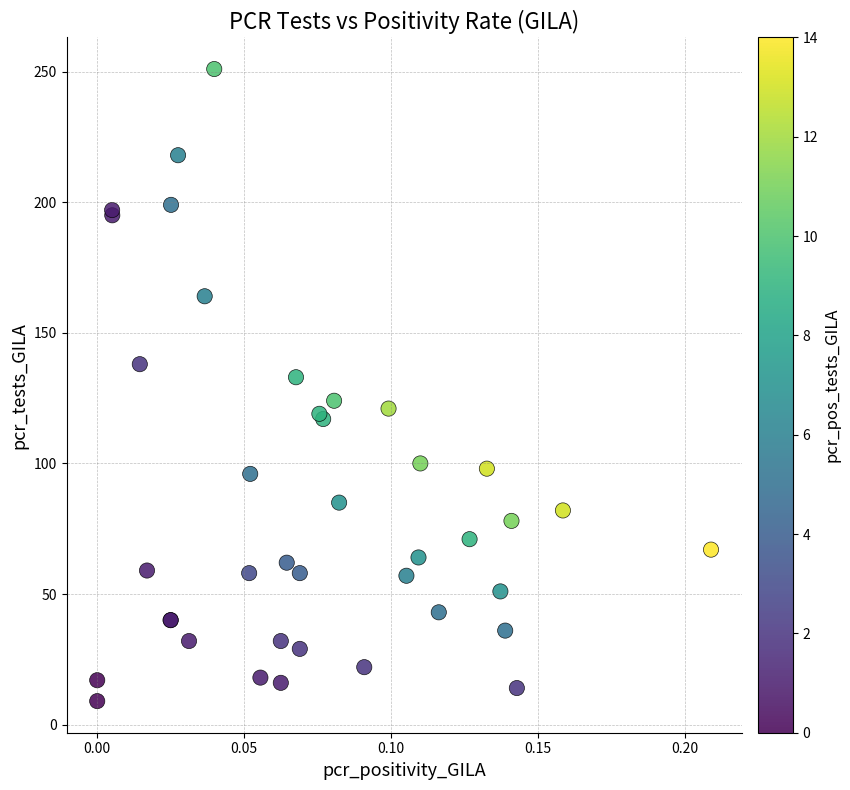

What Y value in the scatter plot is closest to 130?

133